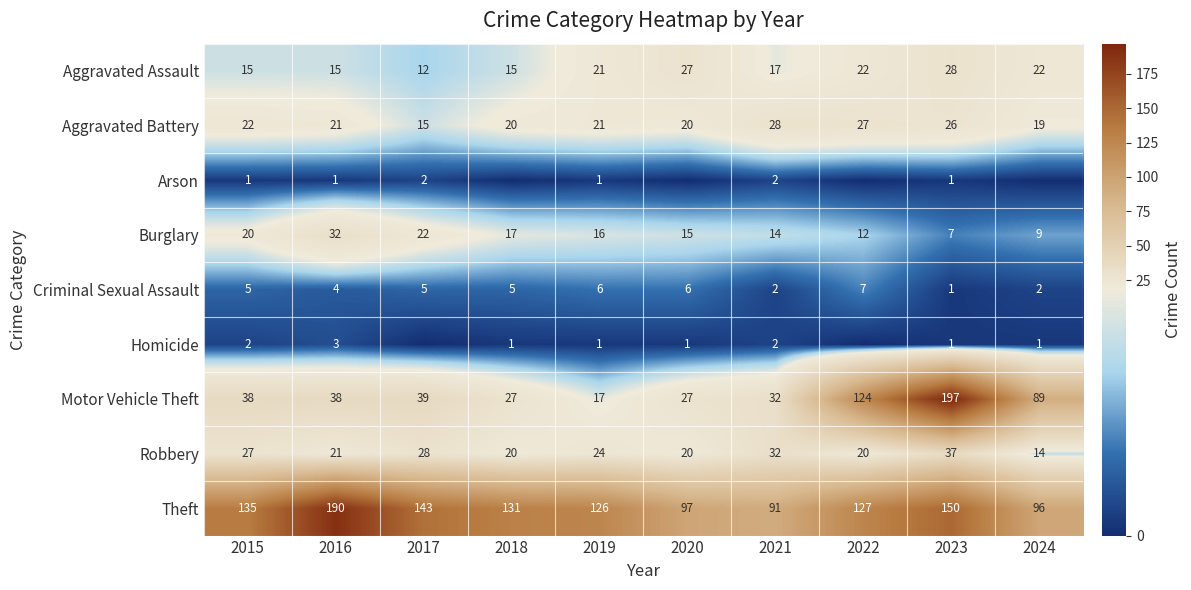

Where does the Burglary series first go above 16?

2015